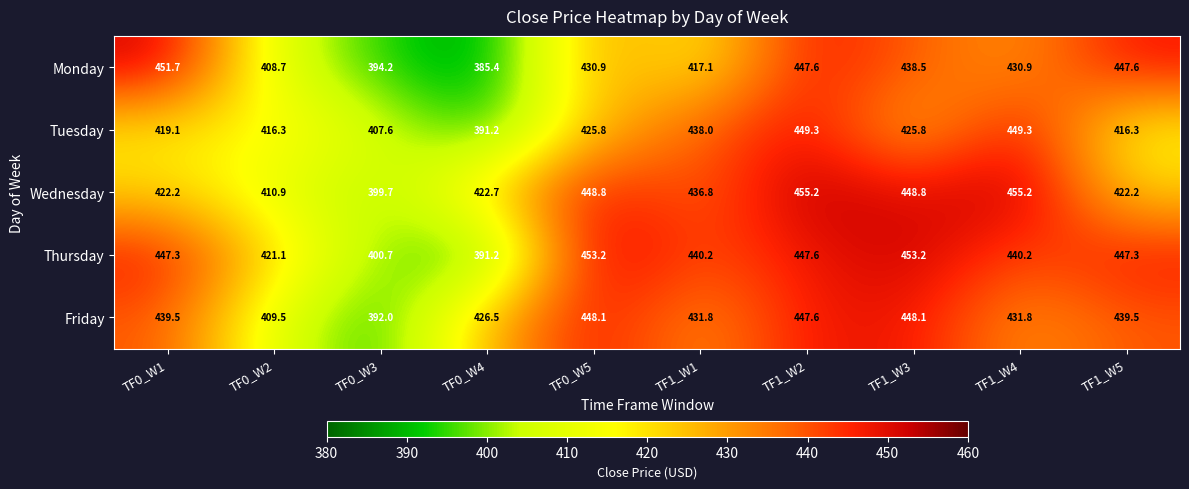

At which label does Tuesday first exceed 425?

TF0_W5